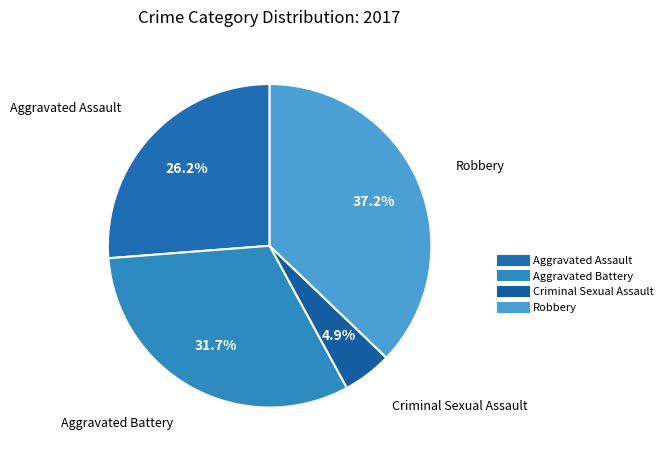

Between Robbery and Aggravated Battery, which is larger?

Robbery